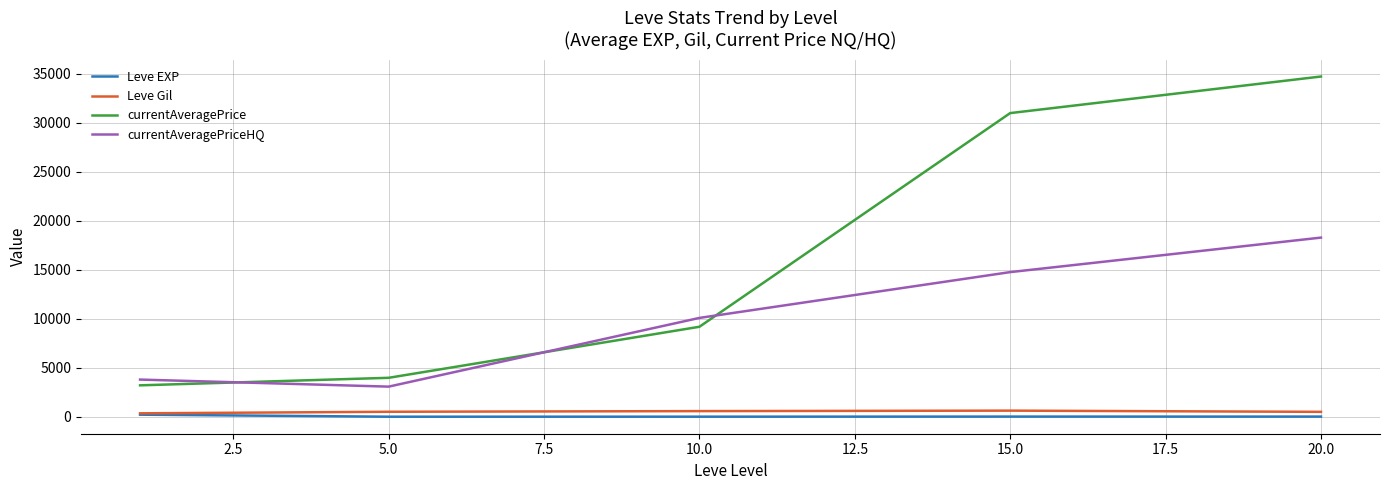

Which series has the largest range (max minus min)?

currentAveragePrice